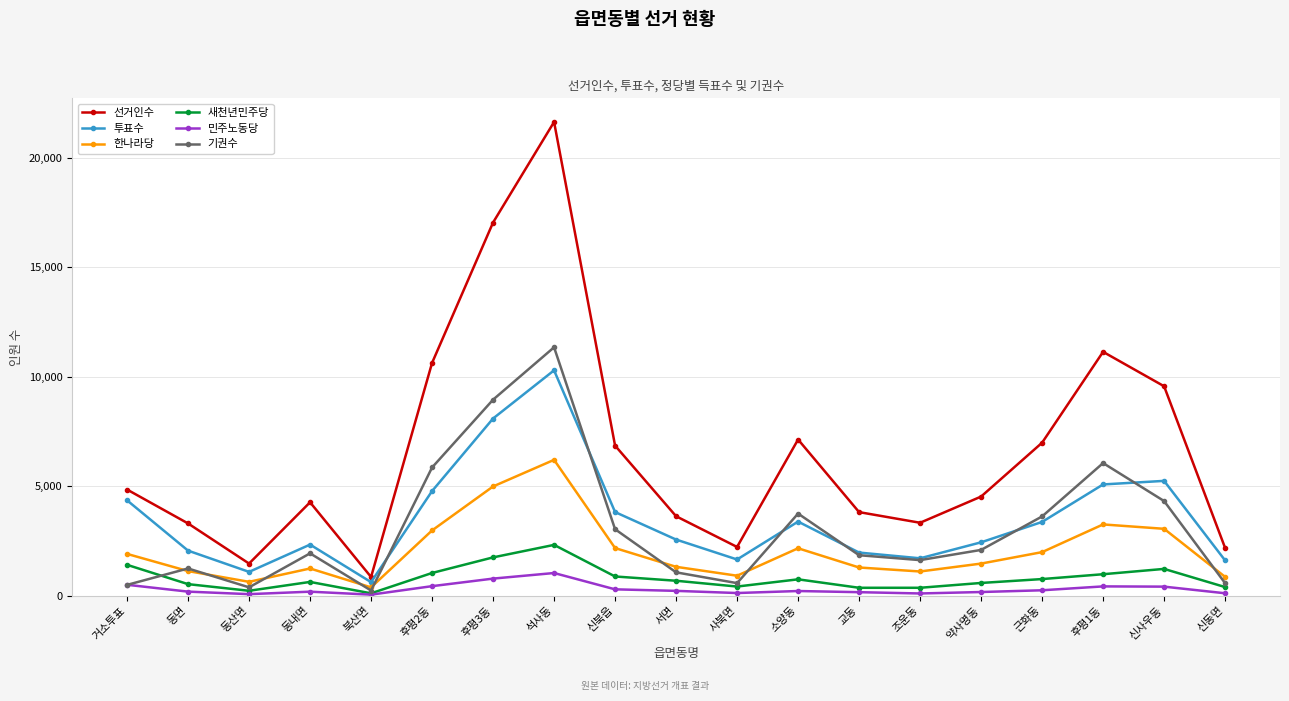

How many interior local valleys does the 선거인수 series have?

4